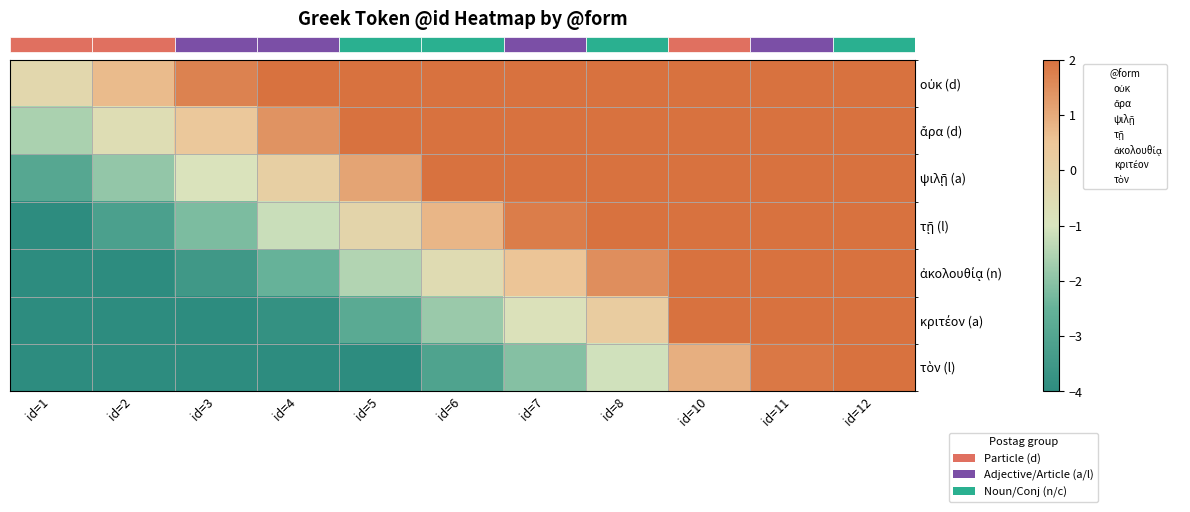

What is the difference between the highest and lowest values at id=5?

7.8